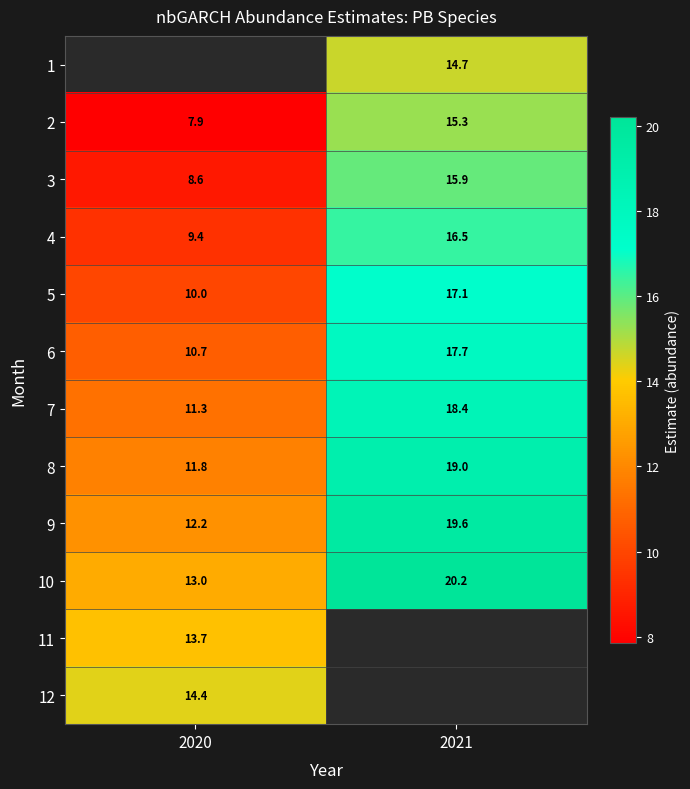

Which category has the lowest value across all series?

2020